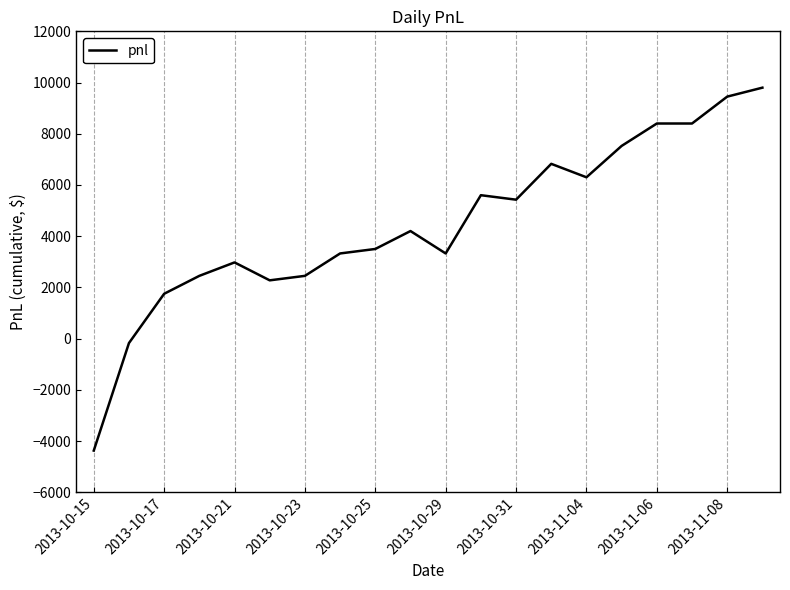

Reading right to left, transcribe all the data shown in this chart.

9800	9450	8400	8400	7525	6300	6825	5425	5600	3325	4200	3500	3325	2450	2275	2975	2450	1750	-175	-4375